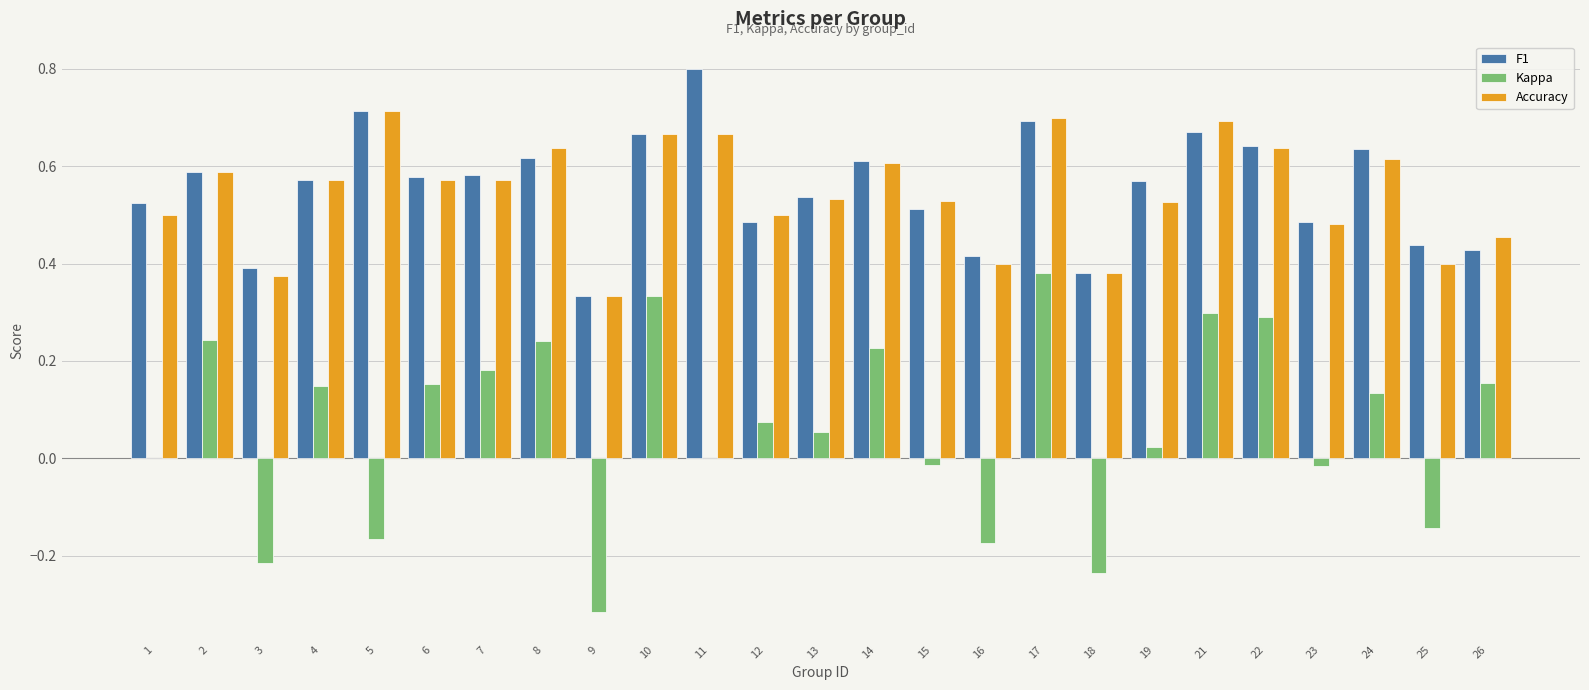

The value of Accuracy at 11 is 0.7. True or false?

True